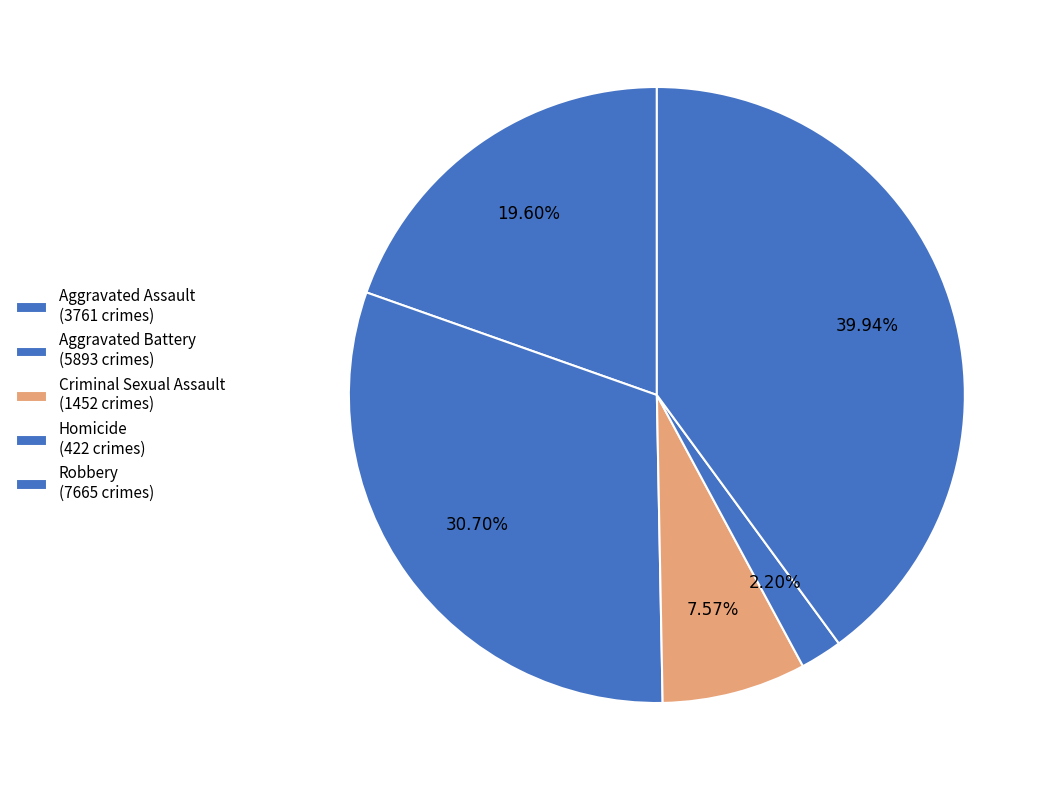

To the nearest percent, what portion does Aggravated Battery represent?

31%